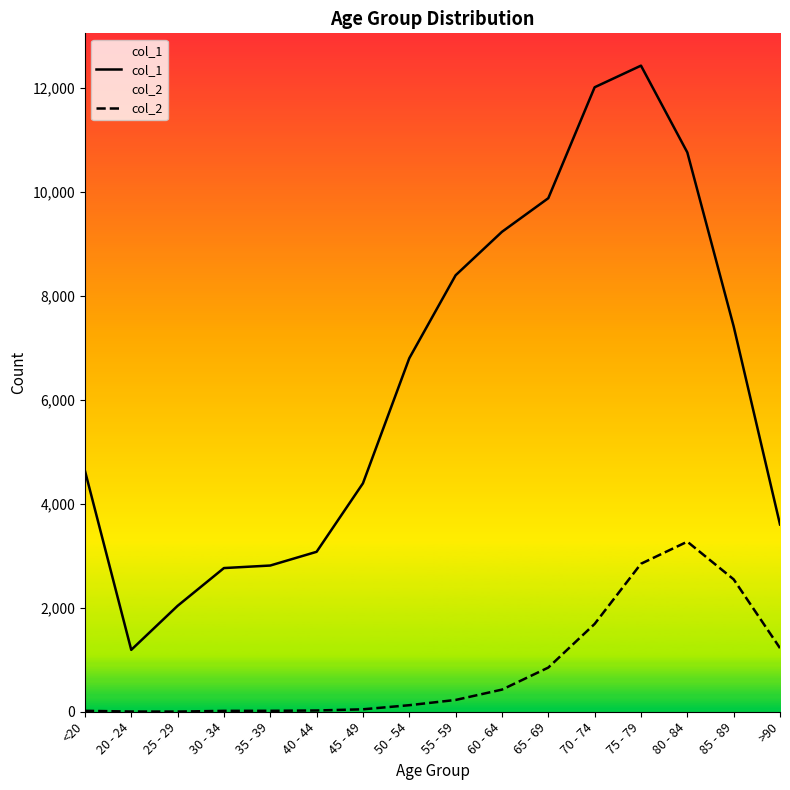

What is the label of the 1st point from the left?

<20